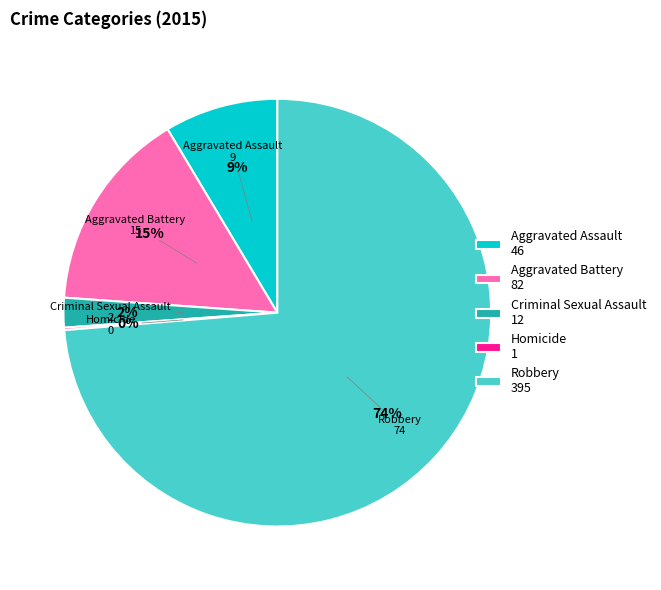

To the nearest percent, what is the difference between the largest and smallest slice percentages?

74%